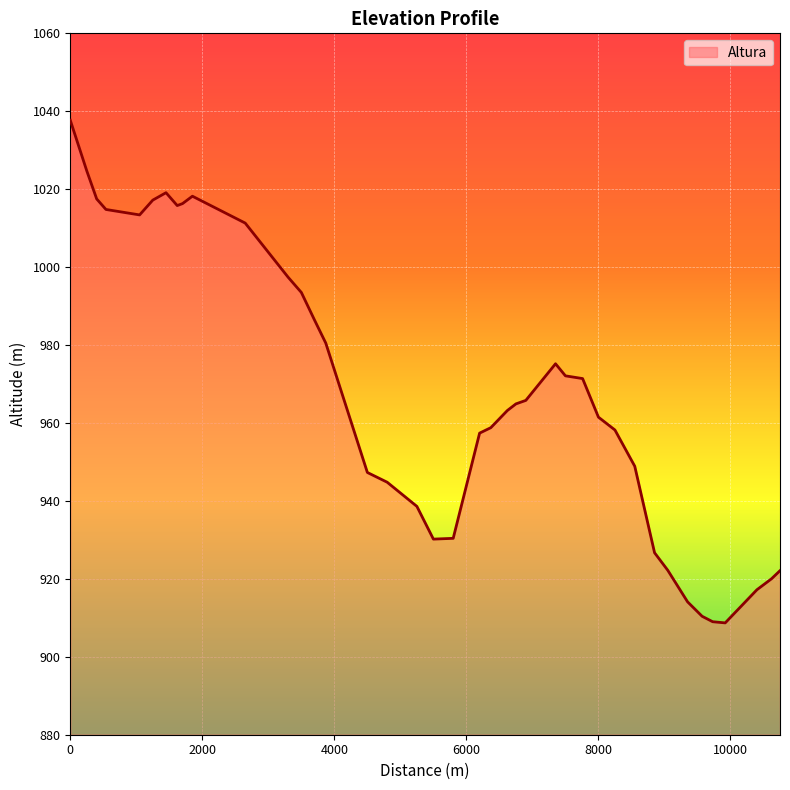

What is the smallest value displayed?

908.7